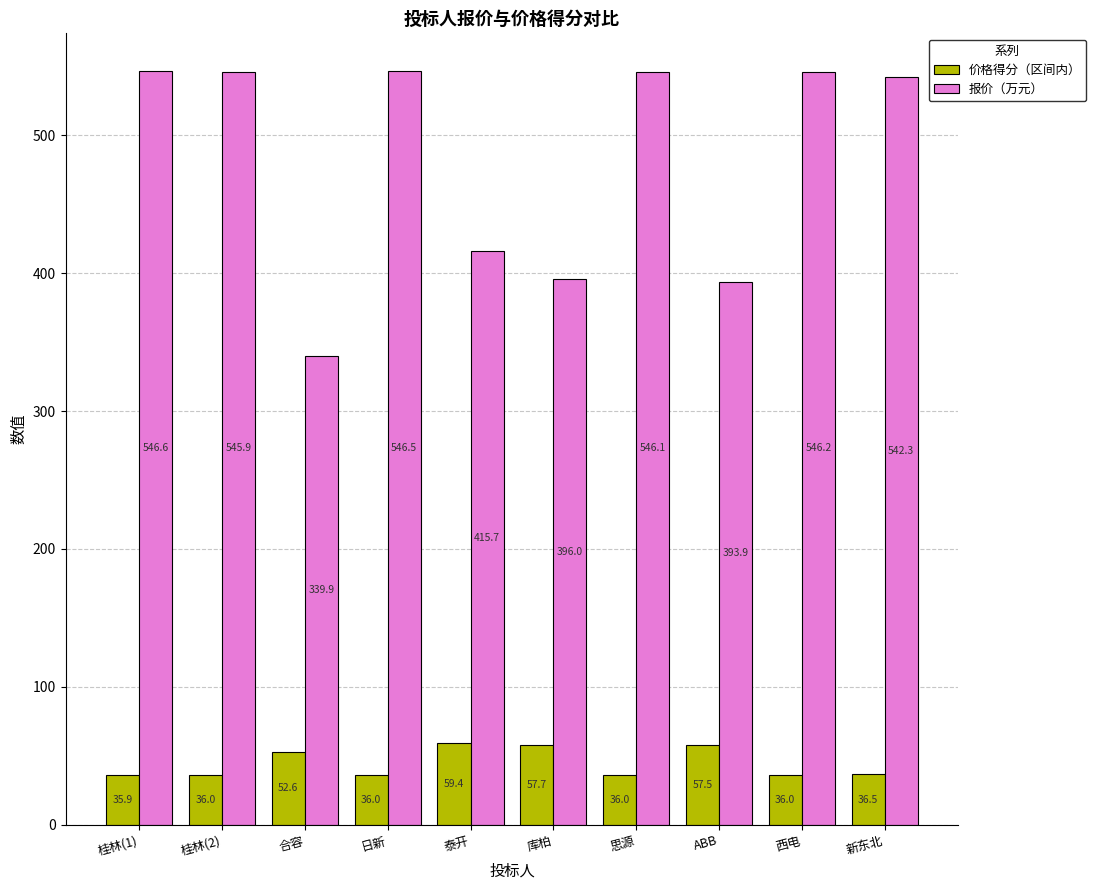

Rank the series at 西电 from lowest to highest value.

价格得分（区间内）, 报价（万元）